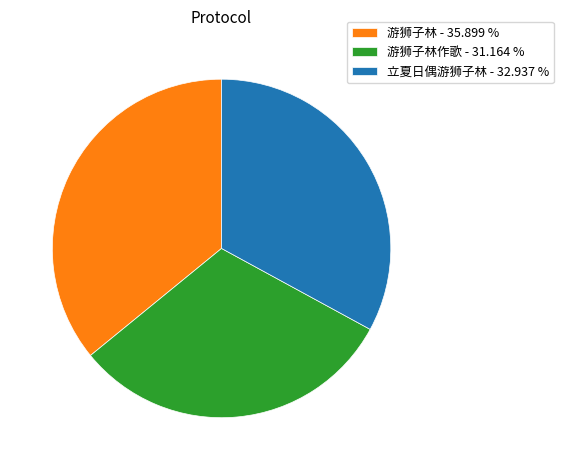

Rank the categories by value from lowest to highest.

游狮子林作歌 - 31.164 %, 立夏日偶游狮子林 - 32.937 %, 游狮子林 - 35.899 %